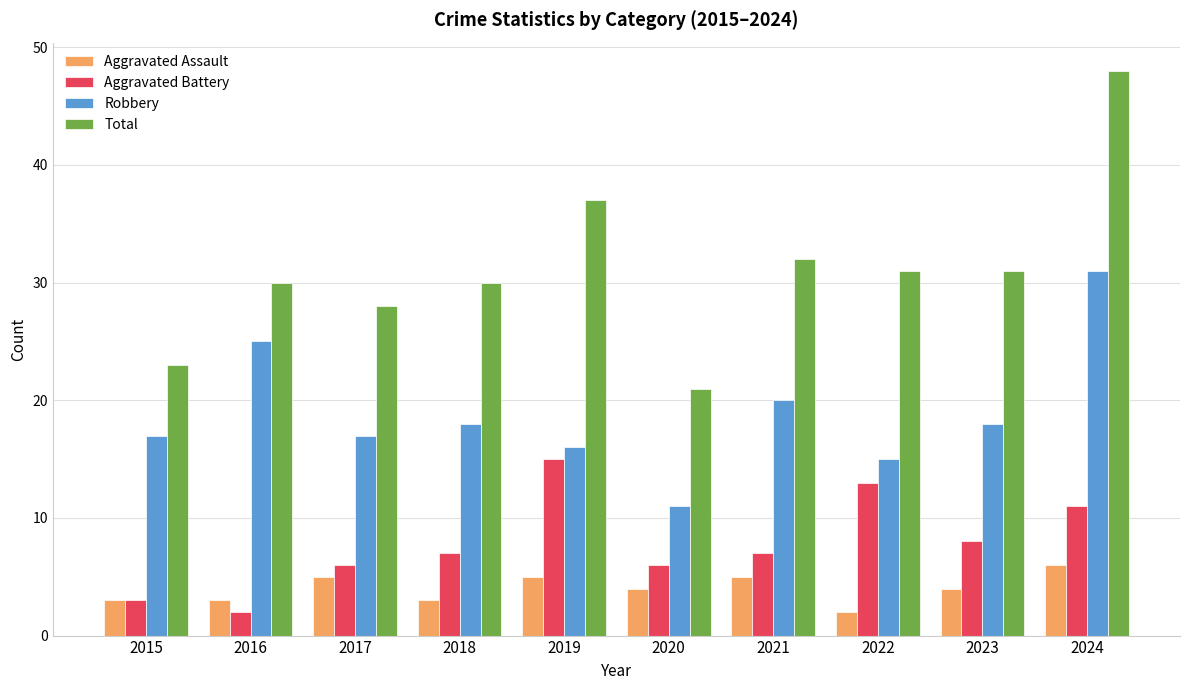

At how many categories does at least one series exceed 8?

10